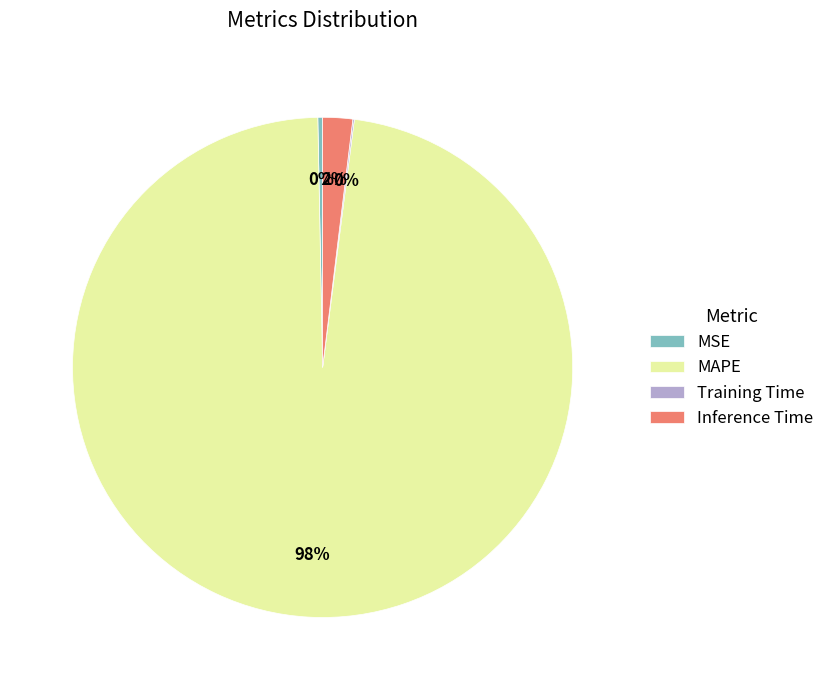

Does MAPE represent more than half of the total?

Yes